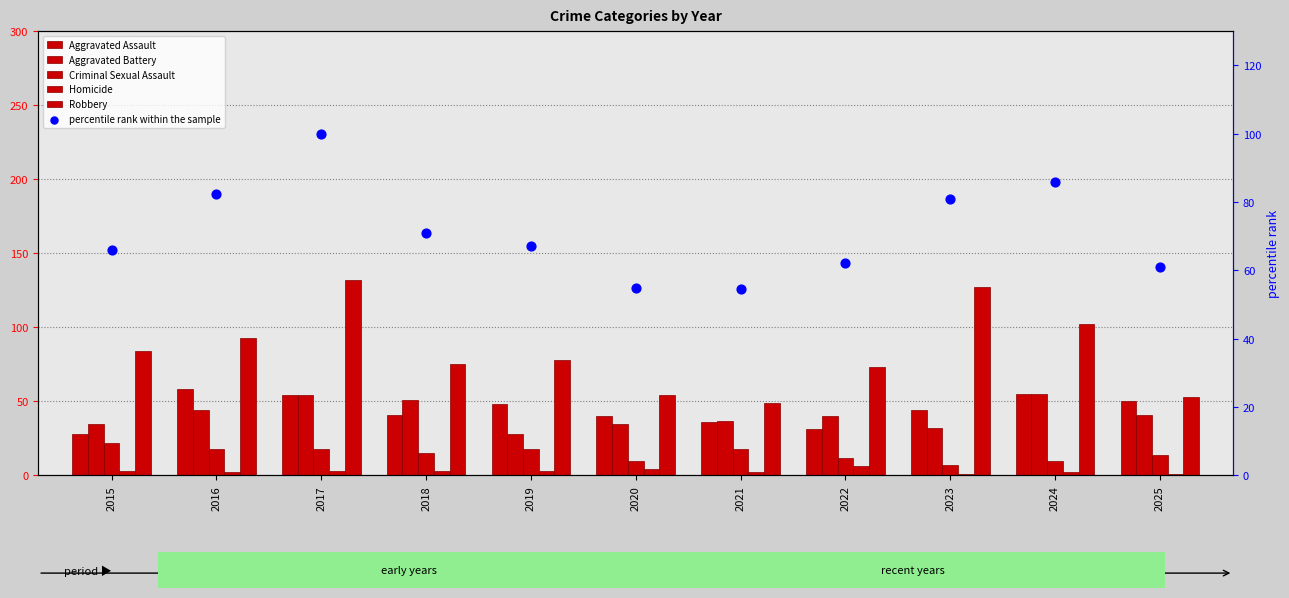

Which series has the widest spread of Y values?

Robbery